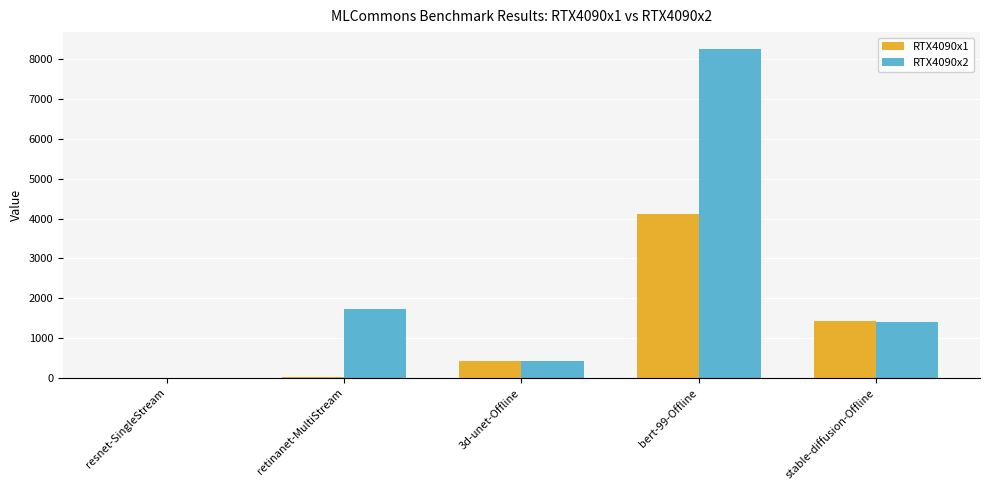

The value of RTX4090x1 at stable-diffusion-Offline is 867.1. True or false?

False